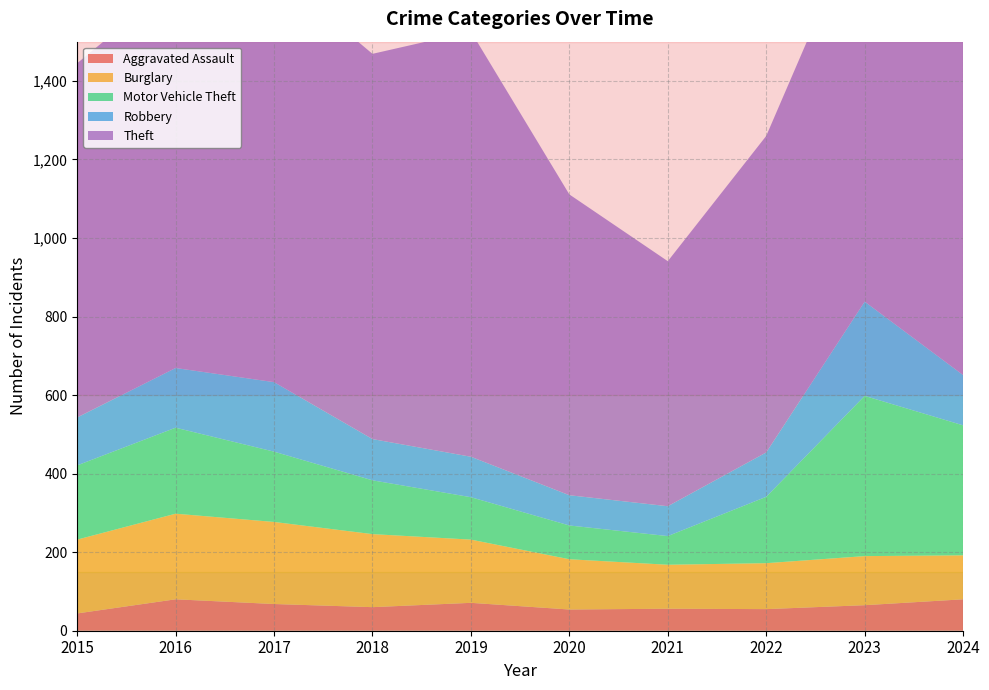

Reading left to right, transcribe all the data shown in this chart.

Aggravated Assault: 44	80	68	60	71	54	56	55	65	80
Burglary: 188	218	209	186	161	128	112	117	125	112
Motor Vehicle Theft: 189	219	179	137	108	86	73	169	408	331
Robbery: 122	152	177	105	103	77	76	113	240	128
Theft: 902	983	1047	981	1083	766	624	806	1004	1293